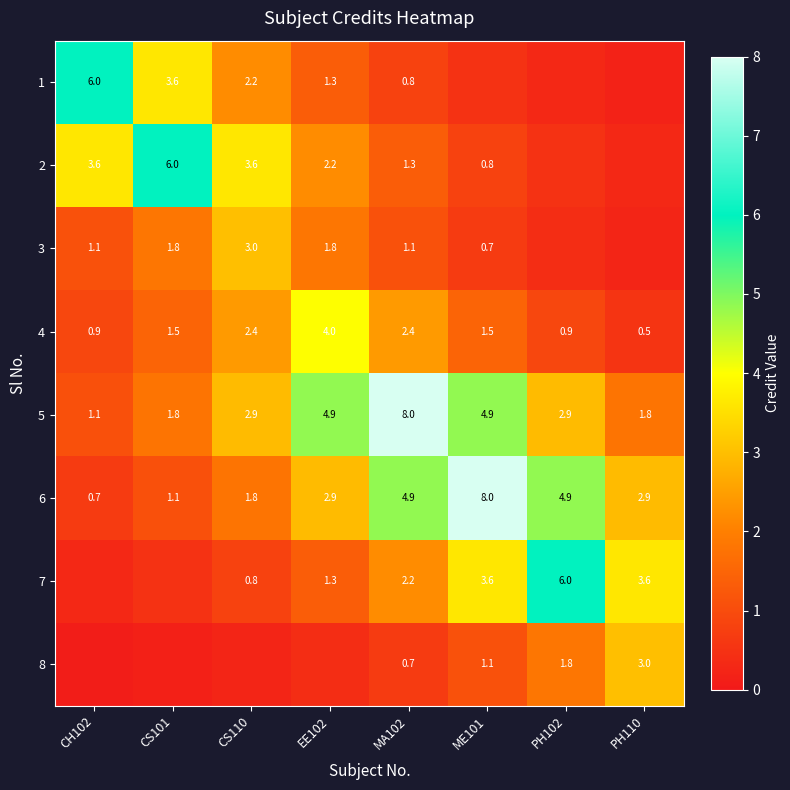

What is the difference between the 6 values at ME101 and PH110?

5.1